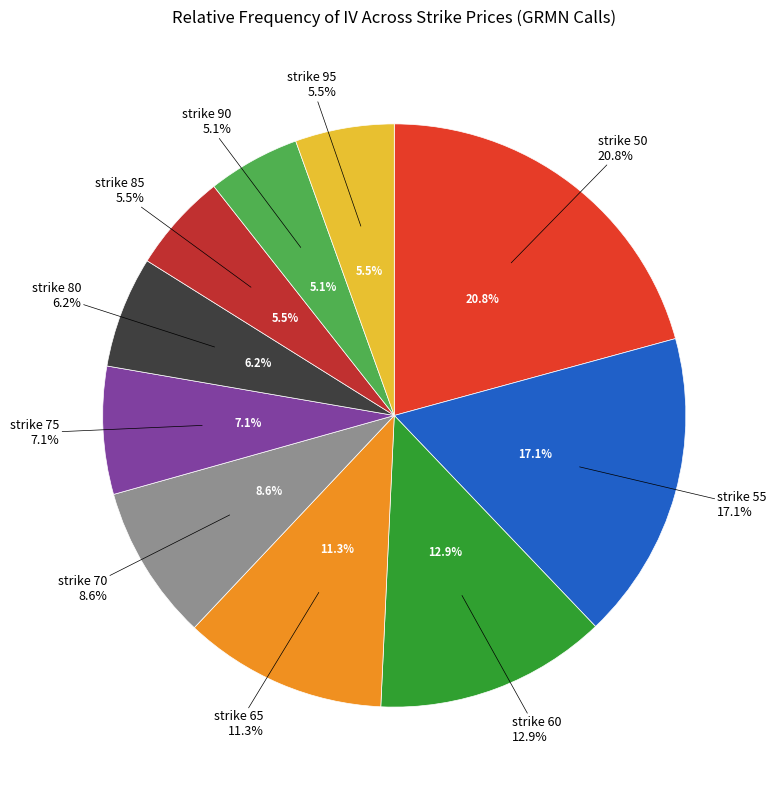

How much of the chart is everything except 95?

94.5%